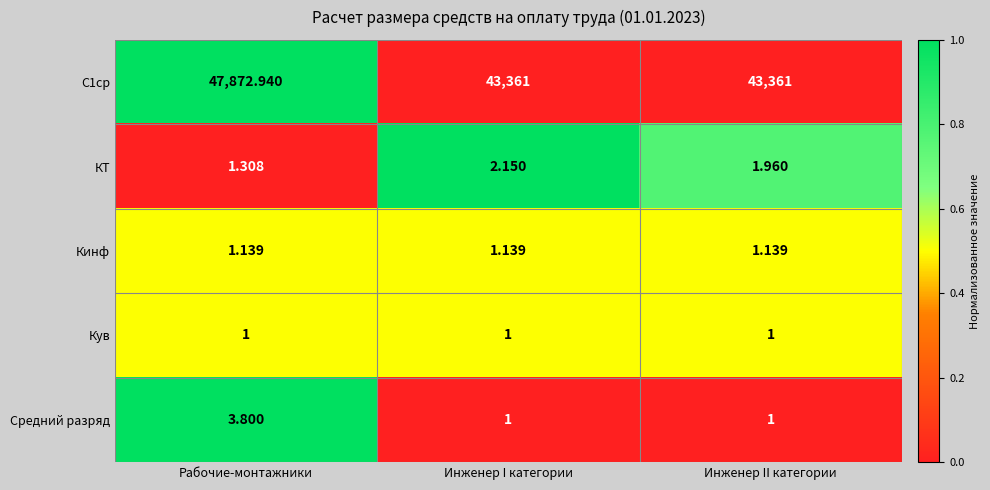

At which category does the chart reach its peak across all series?

Рабочие-монтажники